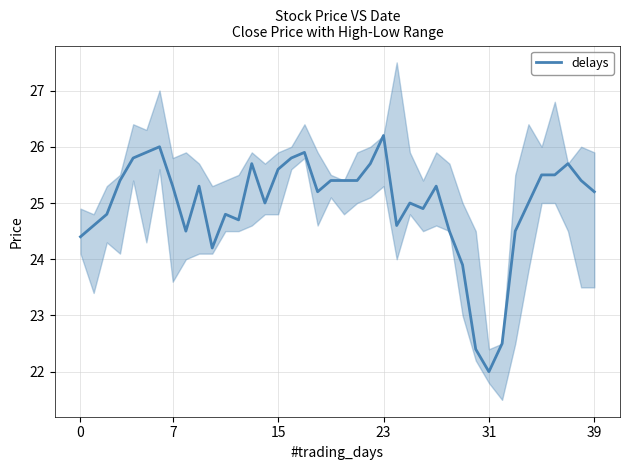

What is the highest value of the delays series?

26.2